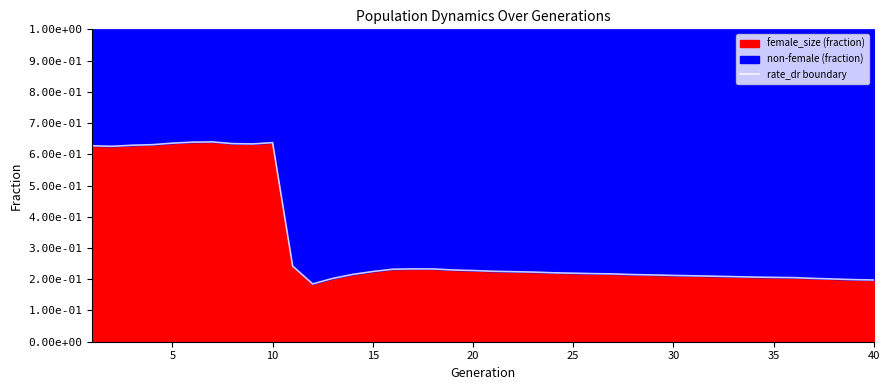

True or false: there are more than 1 points higher than both neighbors.

True